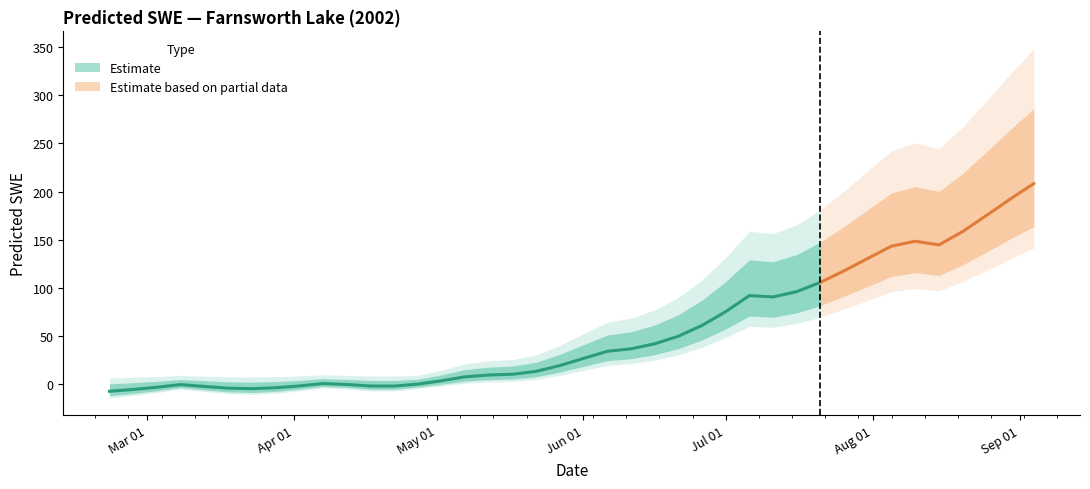

What is the label of the 8th point from the right?

2002-07-31